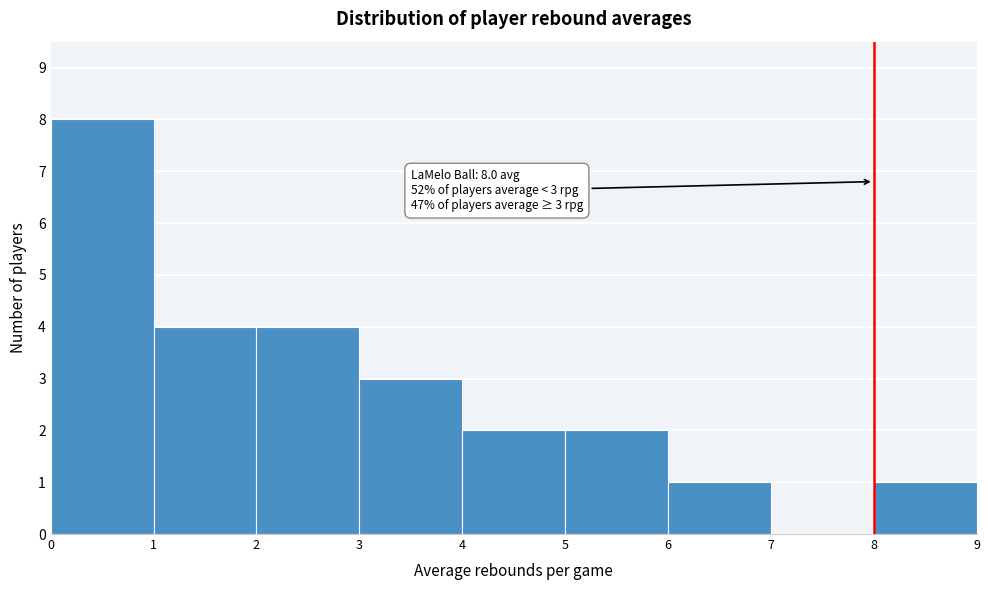

Which range on the x-axis has the tallest bar?

0 to 1